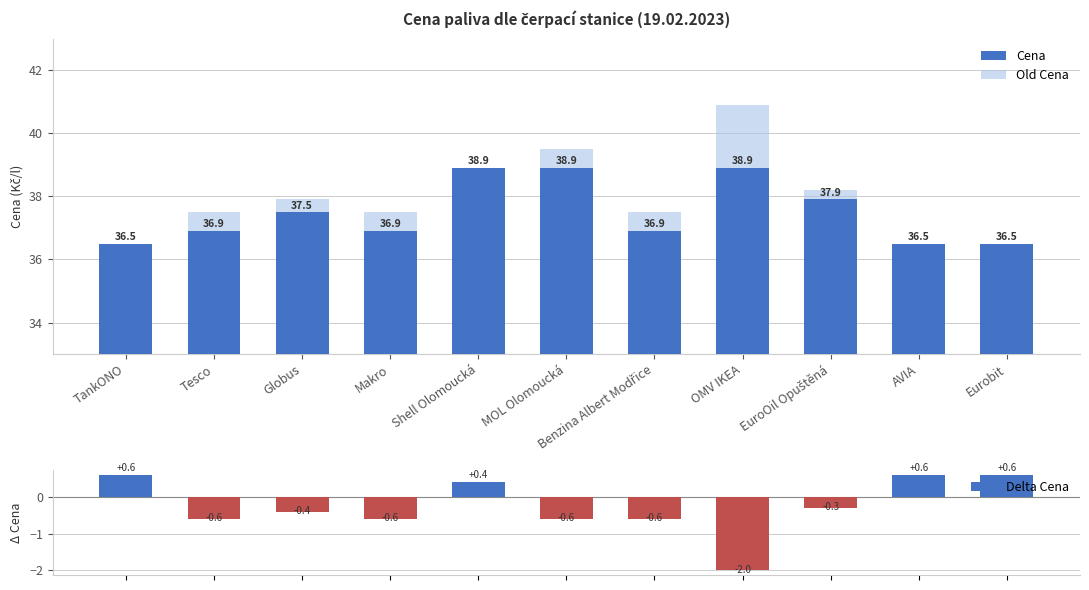

How many groups of bars are there?

11